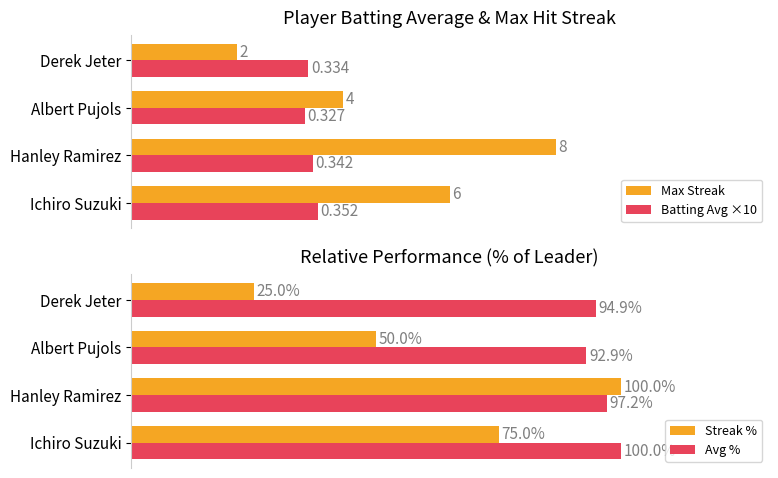

Rank the categories by Avg % value from lowest to highest.

Albert Pujols, Derek Jeter, Hanley Ramirez, Ichiro Suzuki